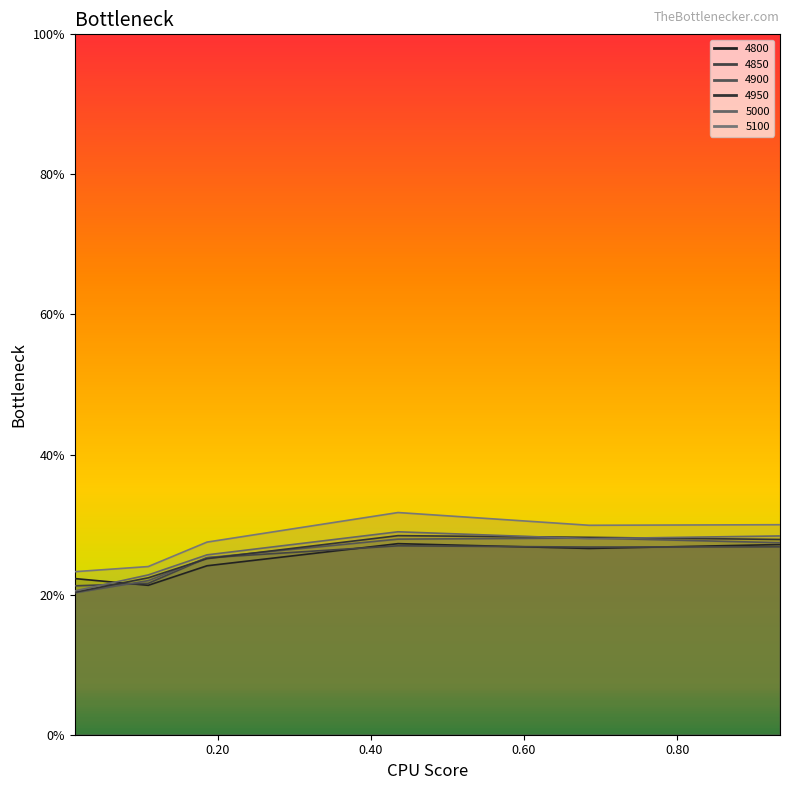

What is the difference between the second highest and minimum values in the 4850 series?

0.1